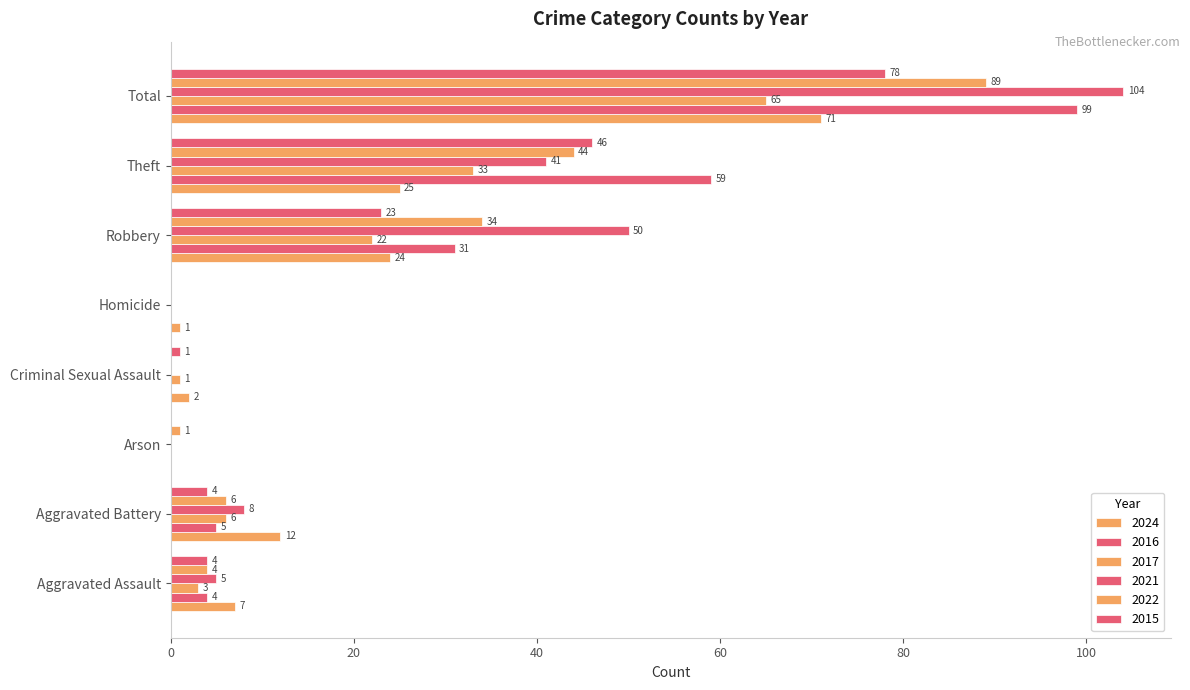

Count the number of categories in the chart.

8